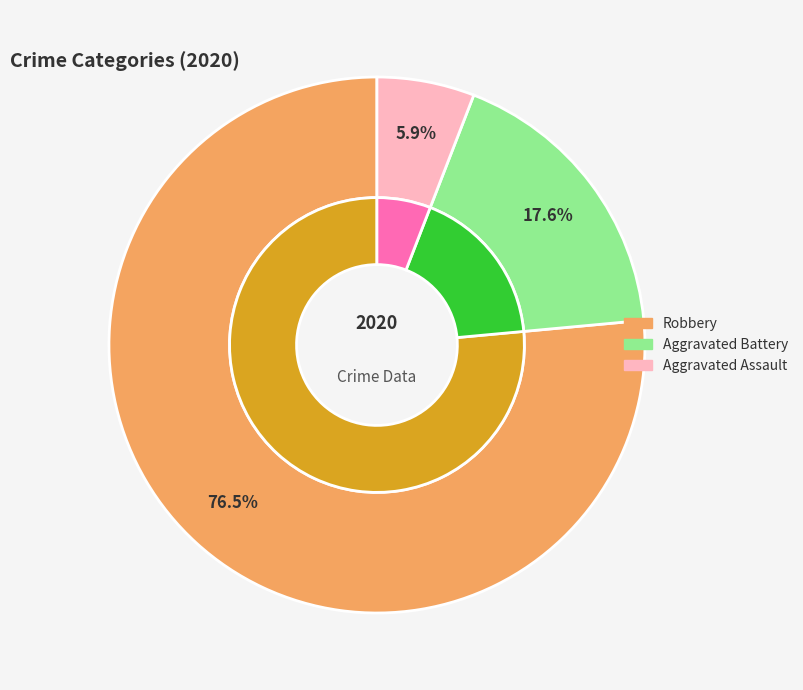

To the nearest percent, what is the combined percentage of Aggravated Battery and Aggravated Assault?

24%